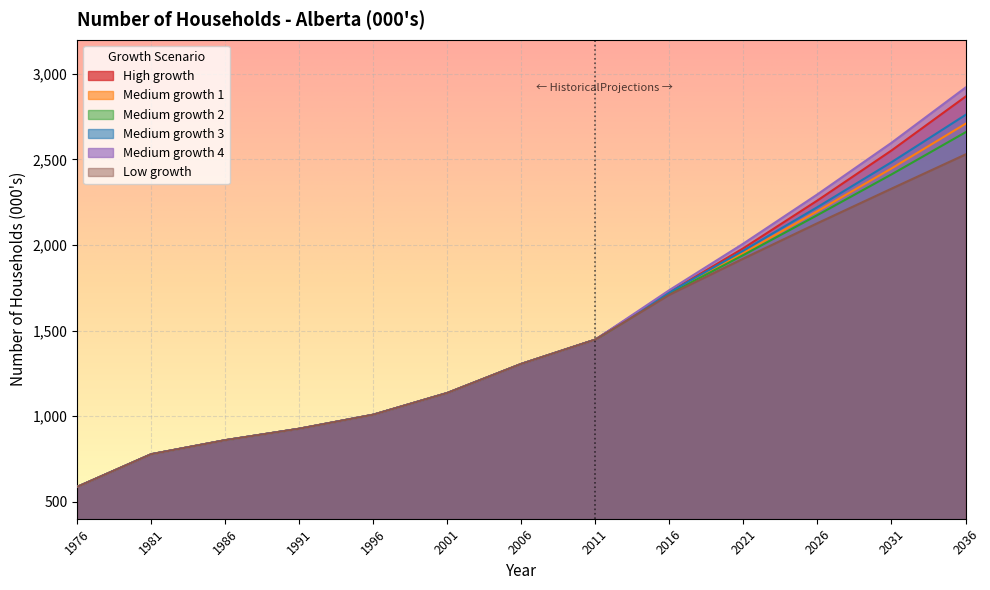

What is the value of the Medium growth 4 point at the 10th from the left?

2008.6